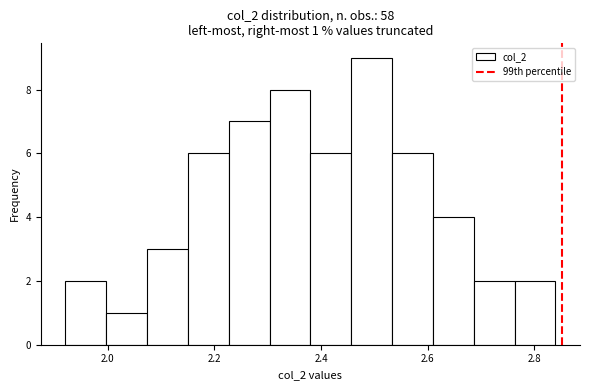

Read against the x-axis, roughly where is the centre of the tallest bar?

2.50